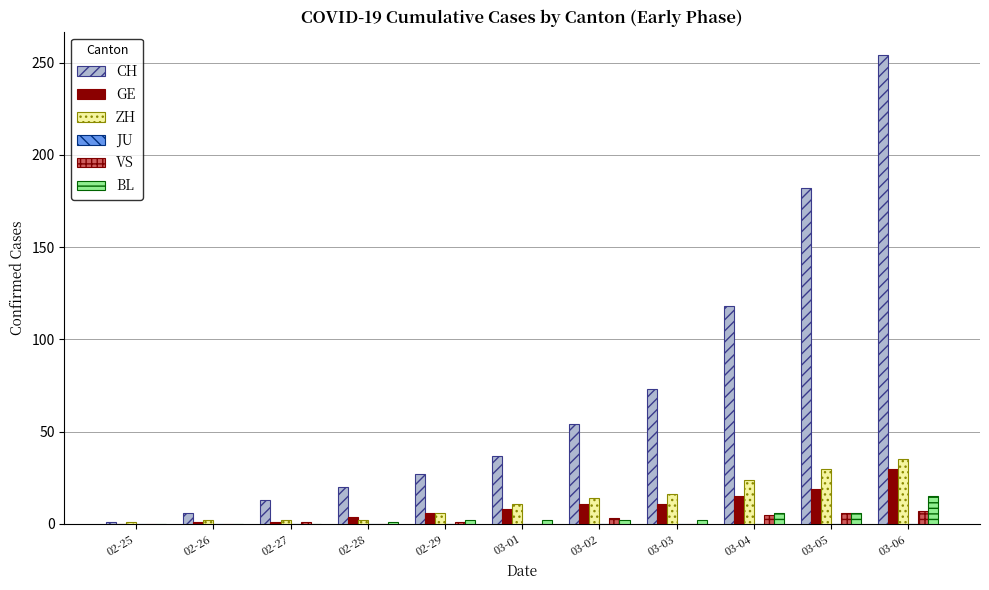

What is the sum of all ZH values?

143